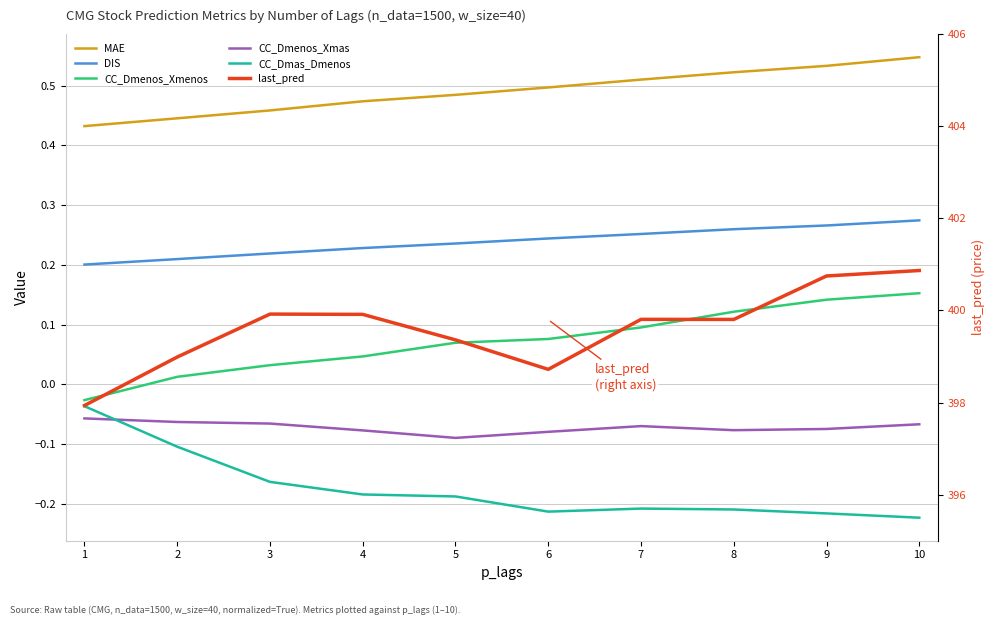

Is it true that last_pred equals 398.7 at 6?

True